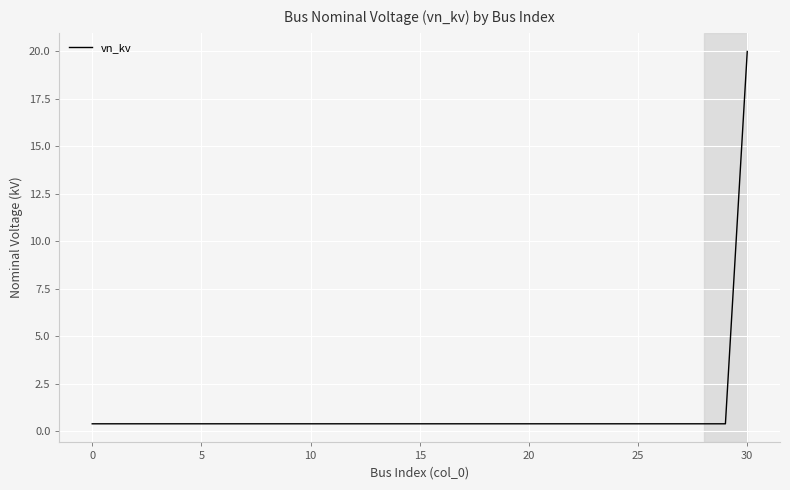

Count the number of data series in this chart.

1